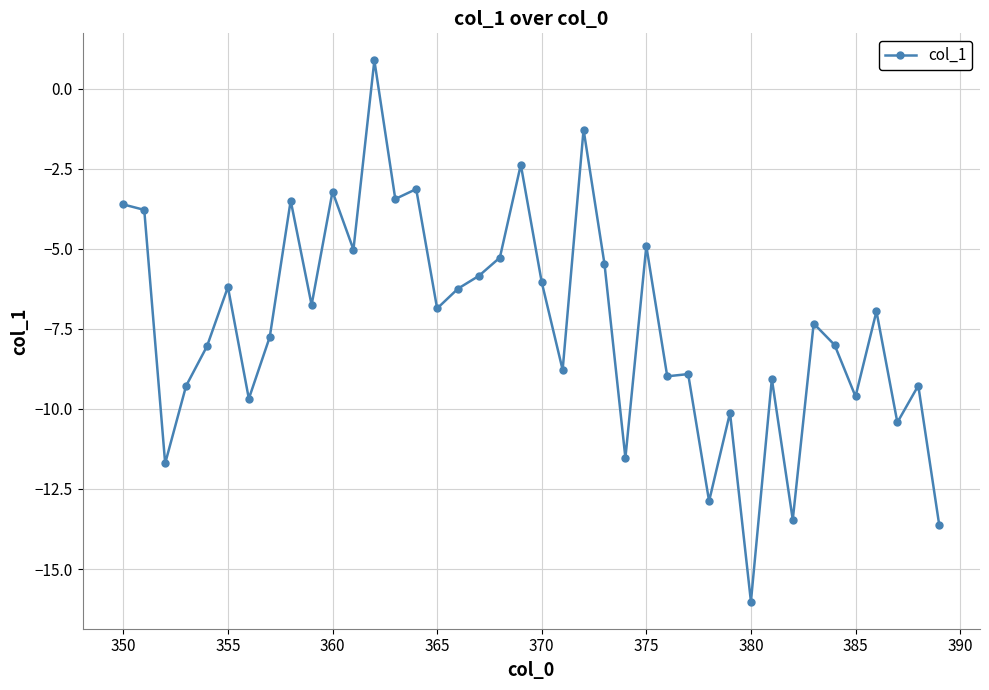

What is the greatest value displayed?

0.9